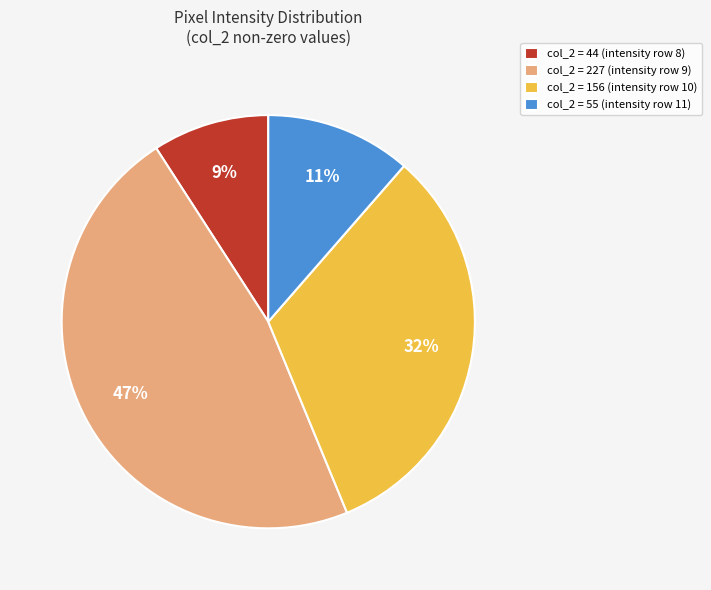

Does any single category account for the majority?

No